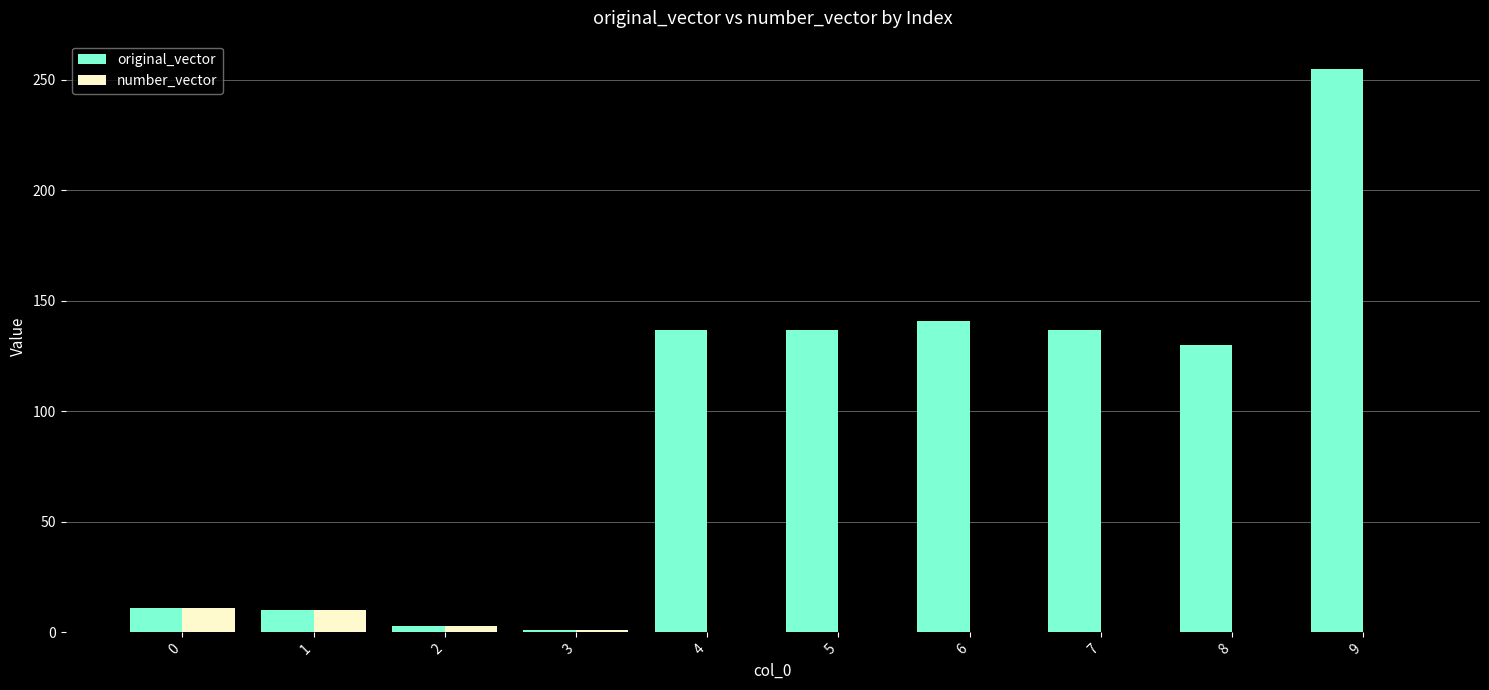

At which category is the sum across all series the highest?

9